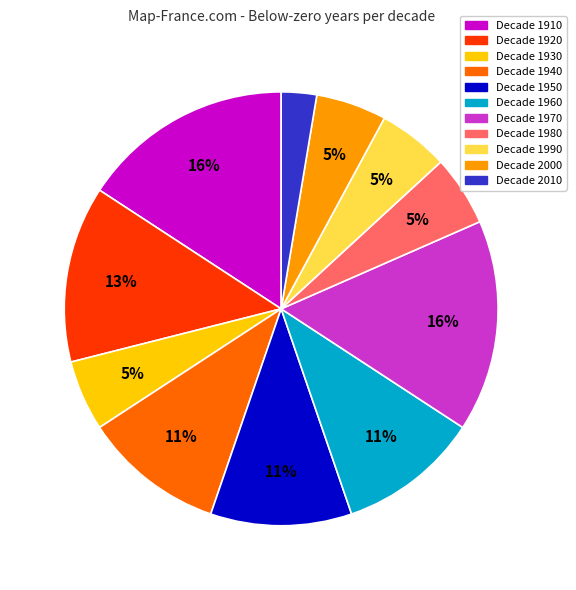

How many slices are in this pie chart?

11